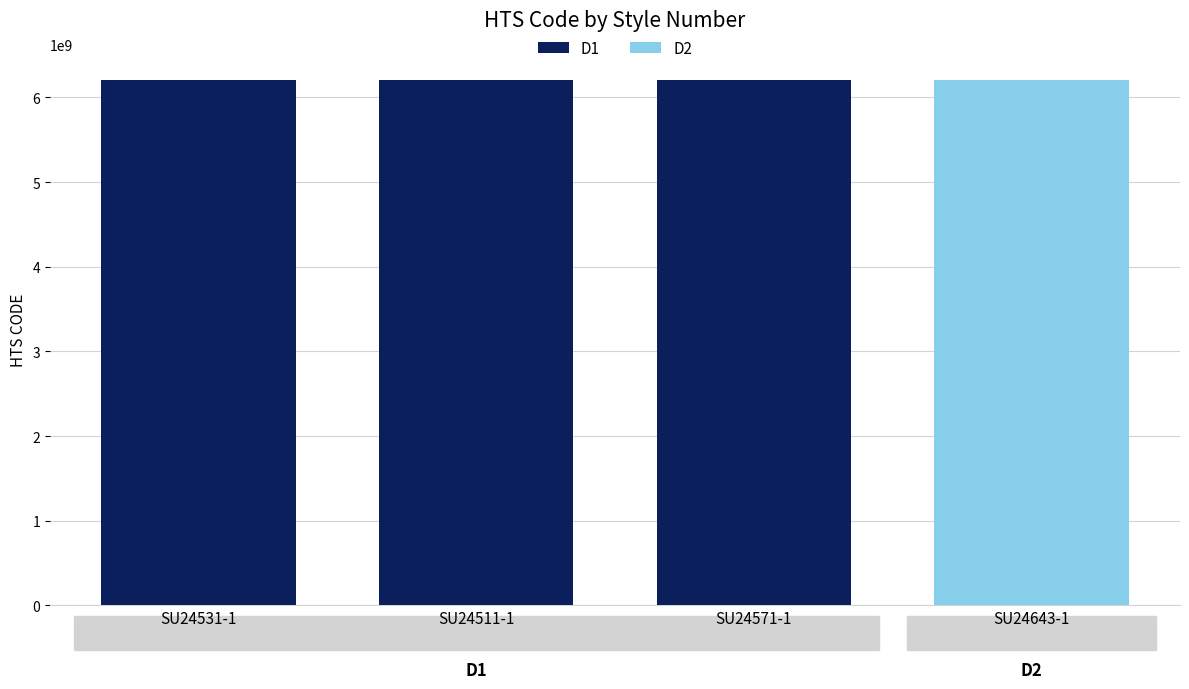

Does the chart contain any negative values?

No